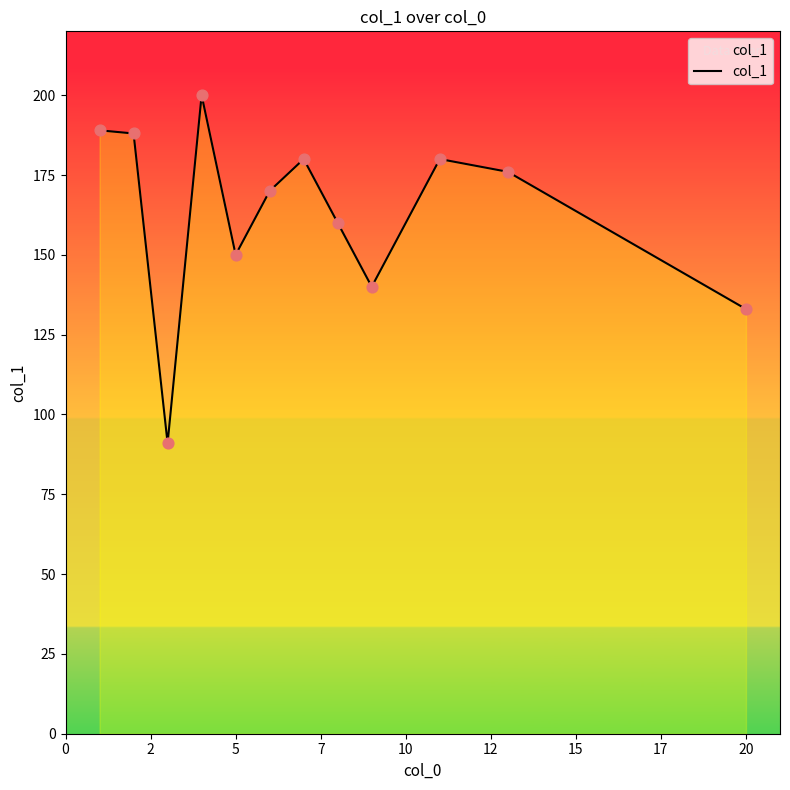

What is the maximum value shown in the chart?

200